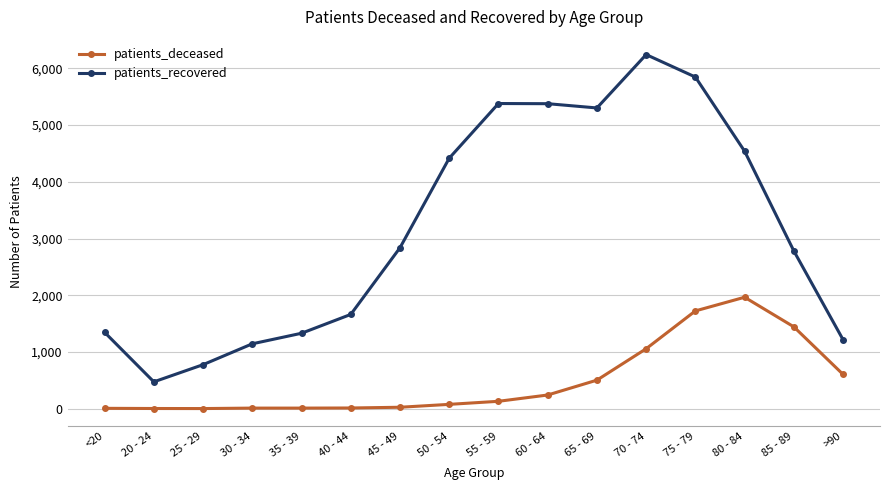

How many lines are shown in the chart?

2